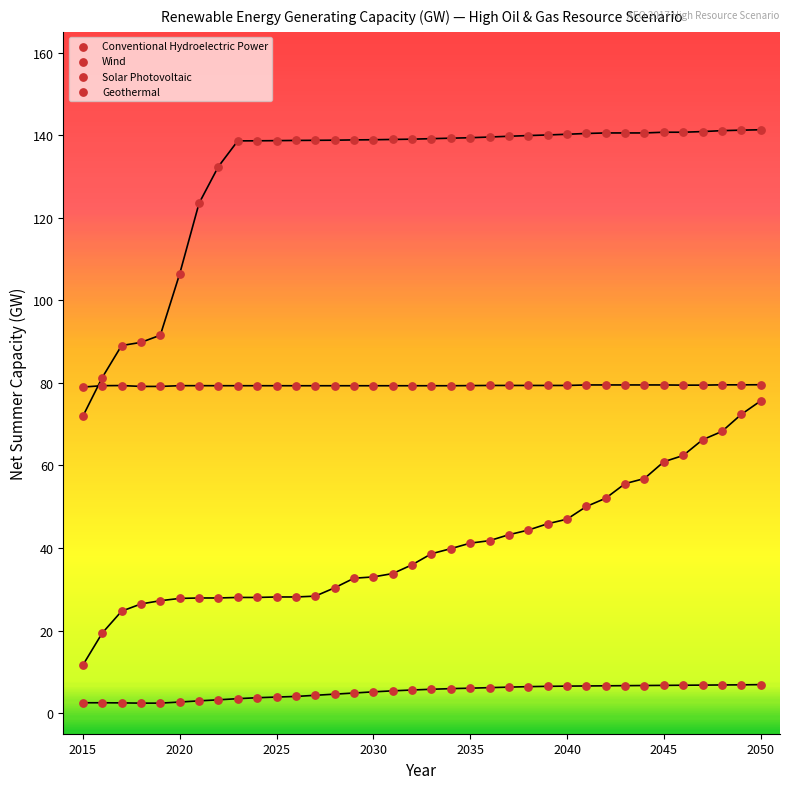

How many data points are displayed?

144